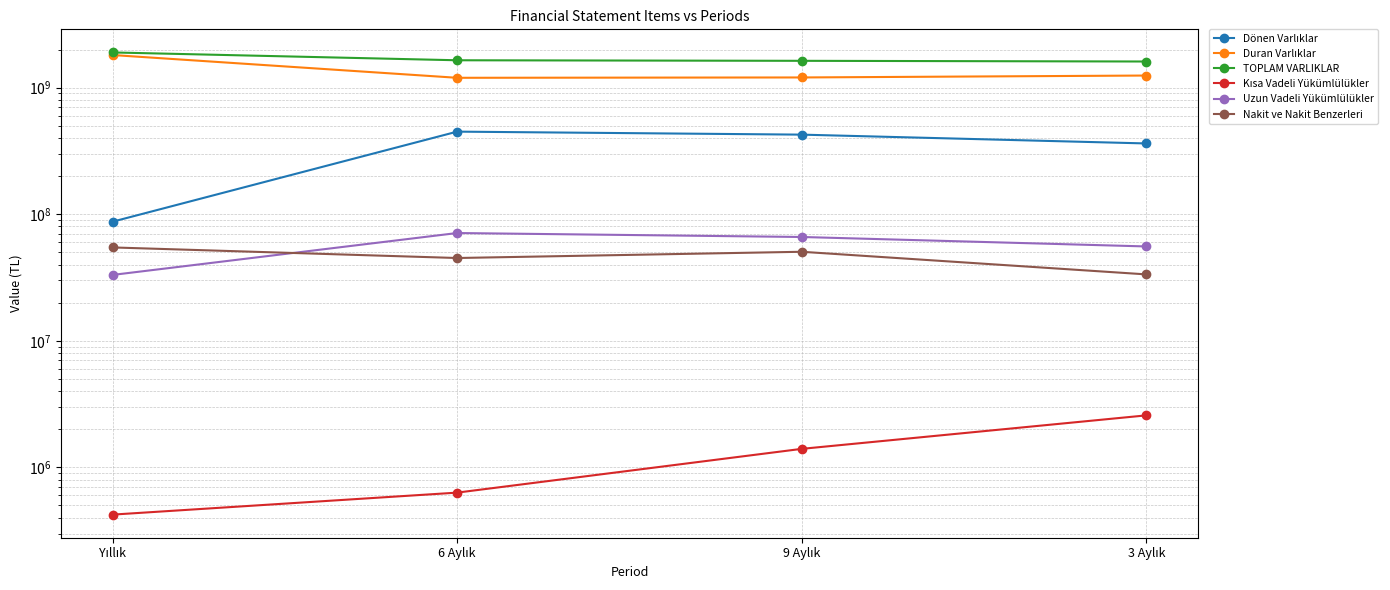

Which series has the widest spread of values?

Duran Varlıklar